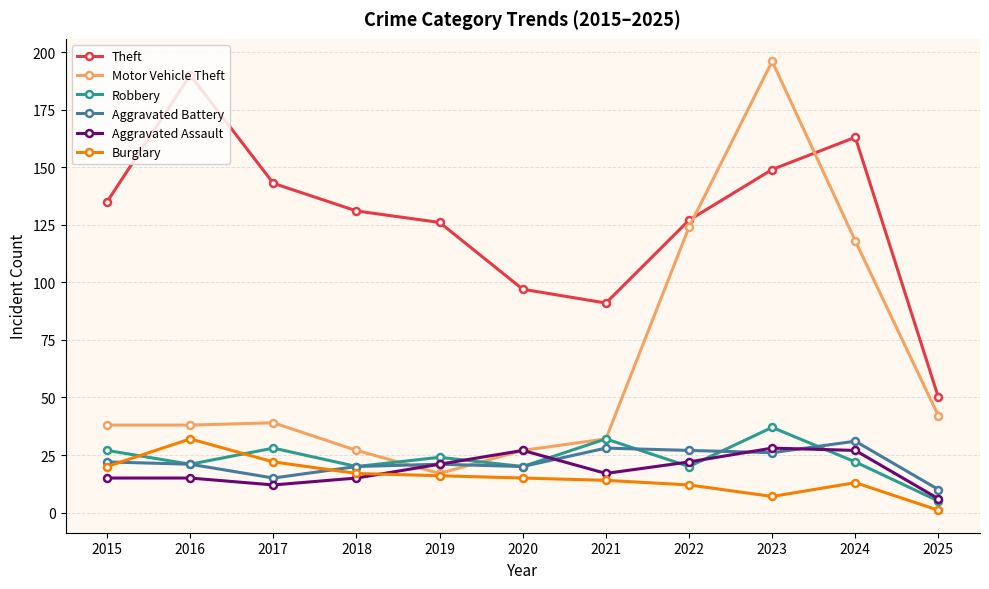

True or false: Aggravated Assault and Theft cross at least once.

False